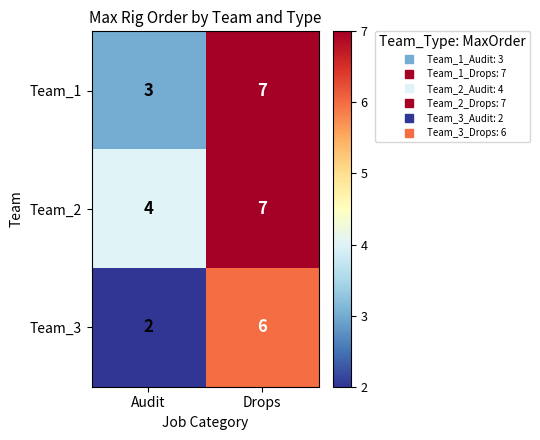

Which category has the lowest value across all series?

Audit